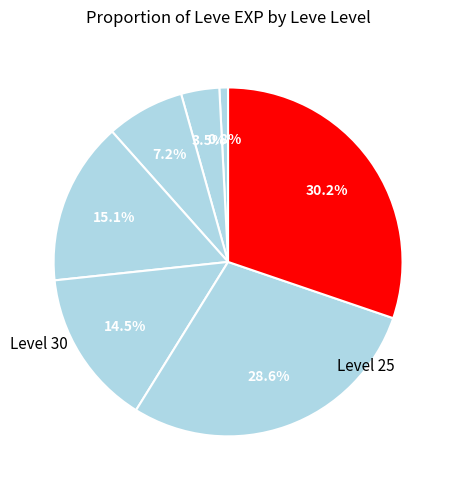

Count the number of slices in the pie.

7